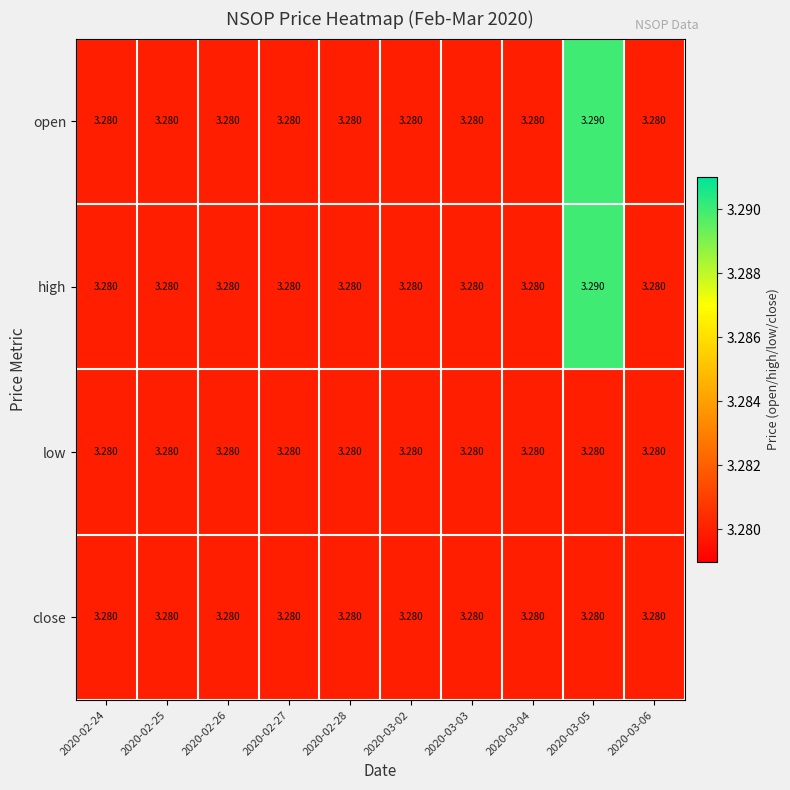

List the series in order of their peak value, lowest first.

low, close, open, high